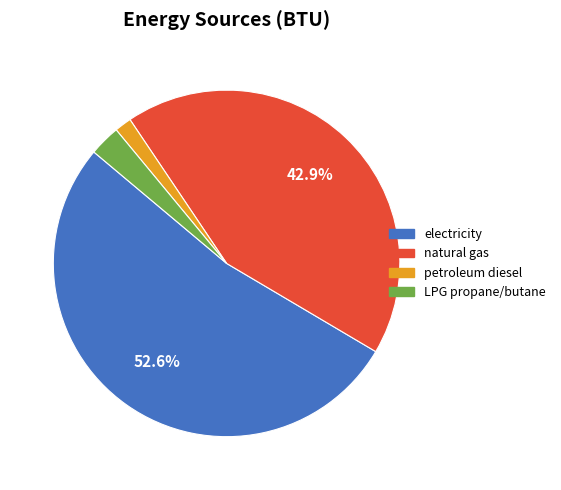

Is there a majority slice in this chart?

Yes